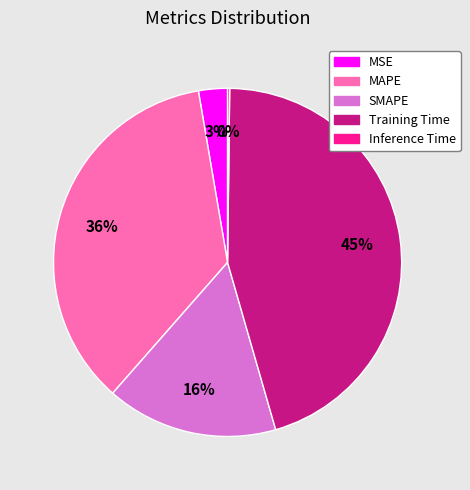

Is the sum of SMAPE and MSE greater than half?

No